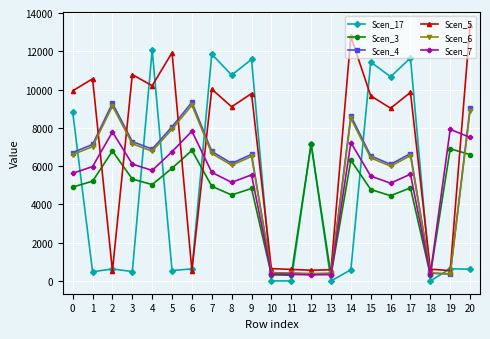

True or false: Scen_17 has more than 0 points higher than both neighbors.

True